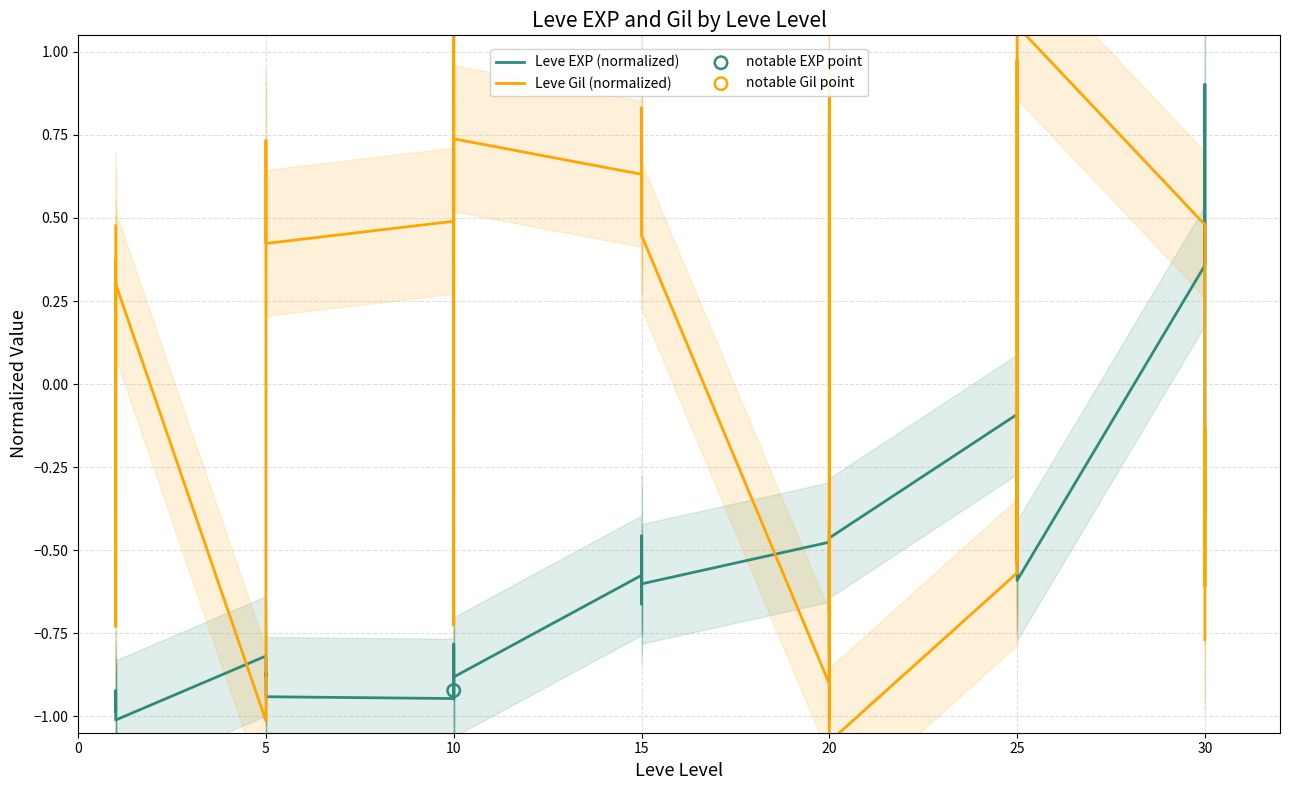

At how many categories does at least one series exceed 0?

25